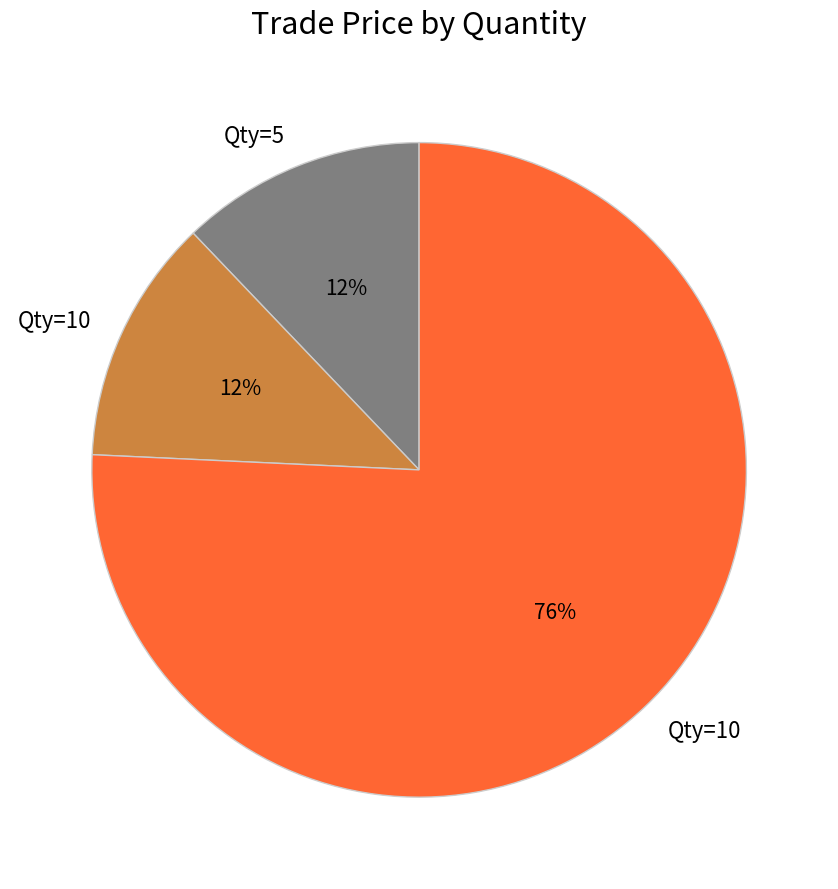

To the nearest percent, what is the difference between the largest and smallest slice percentages?

64%